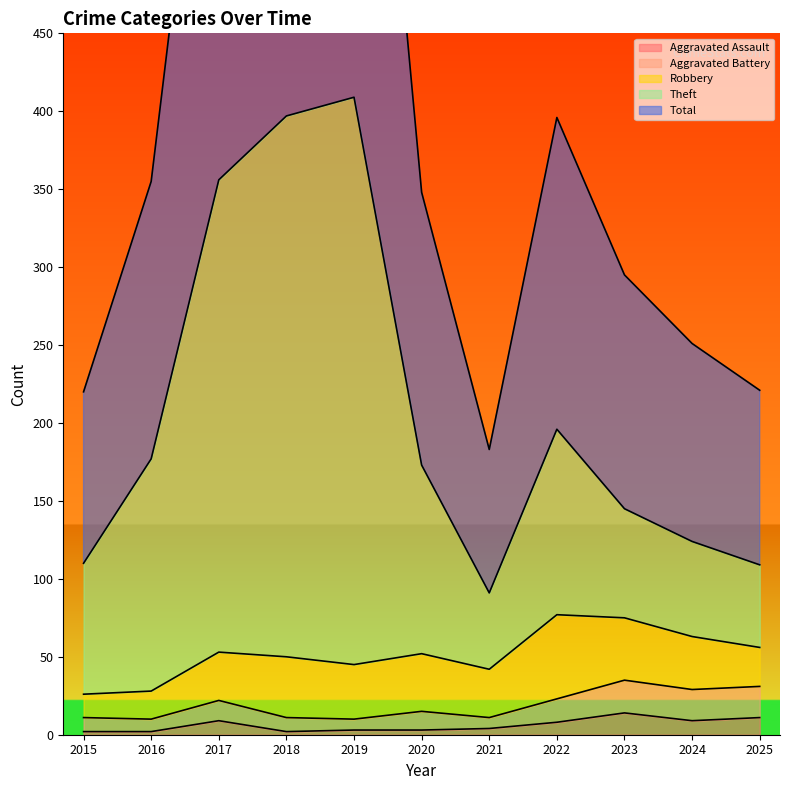

Which series has the largest total across all categories?

Total